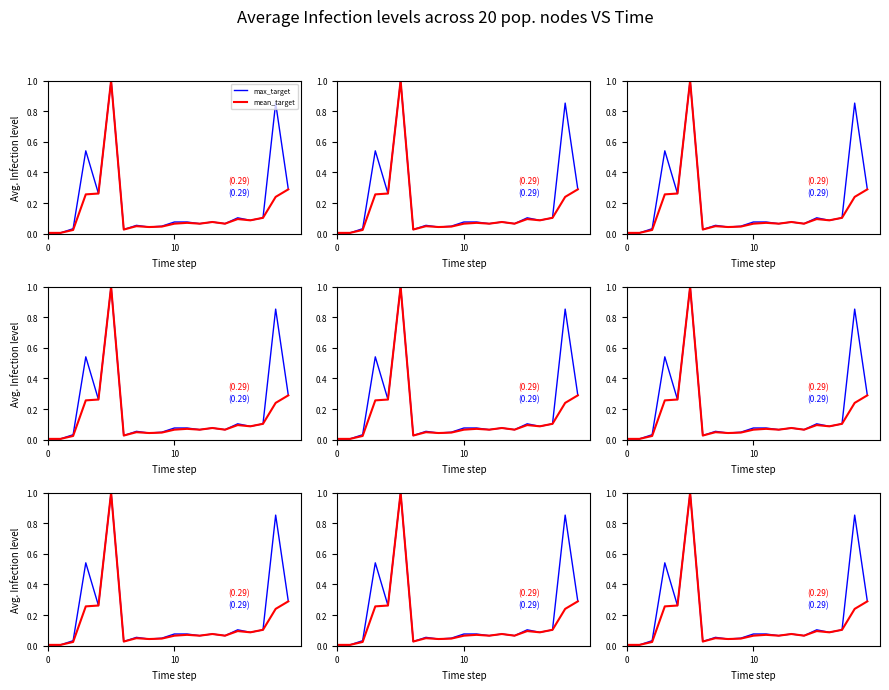

What is the average value of the max_target series?

0.2